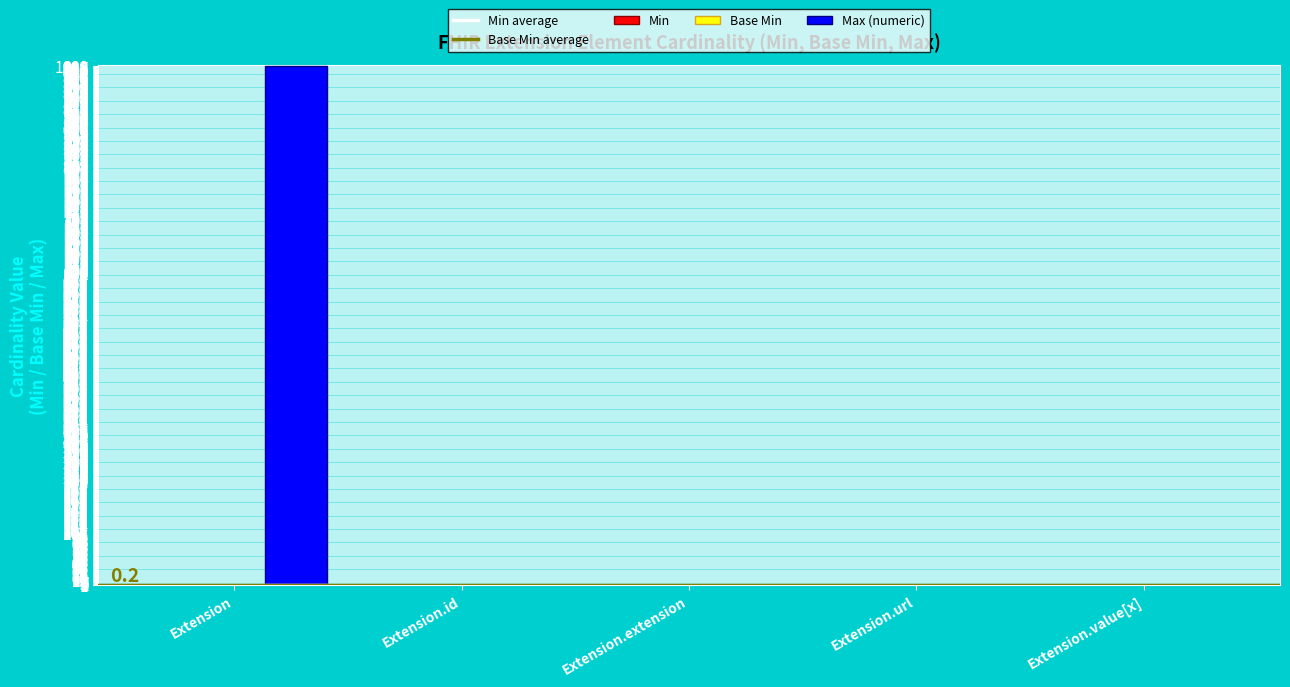

What is the greatest value displayed?

999